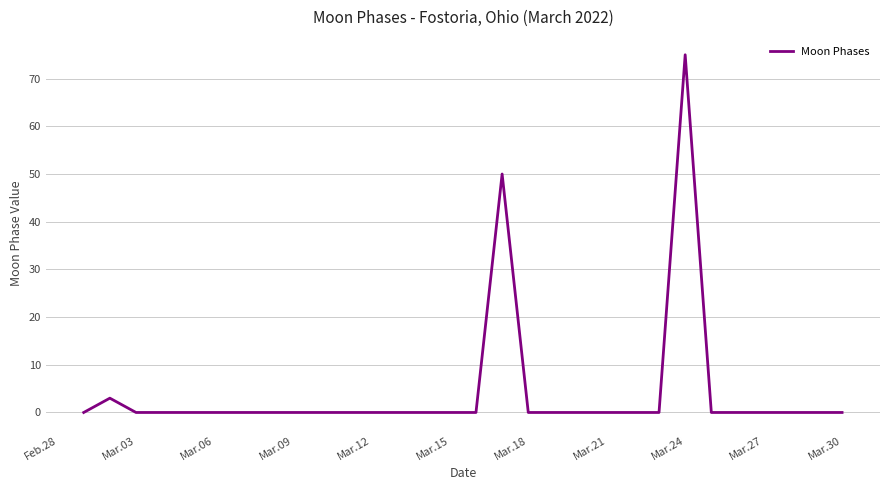

What is the difference between the maximum and minimum values?

75